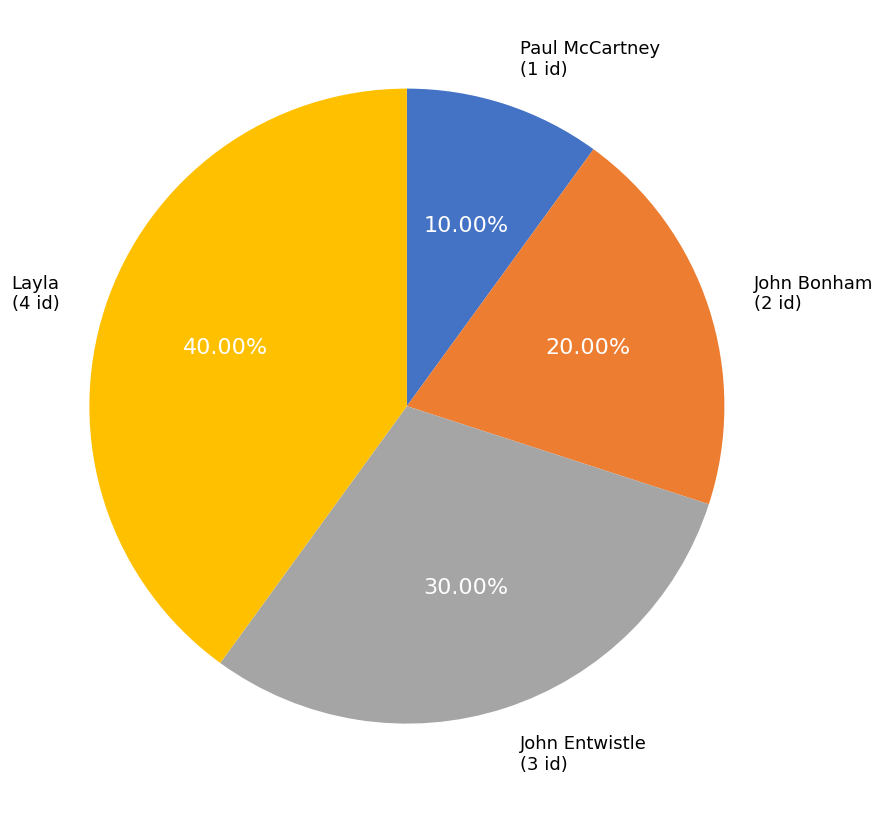

Is it true that Paul McCartney is 19% of the pie?

False